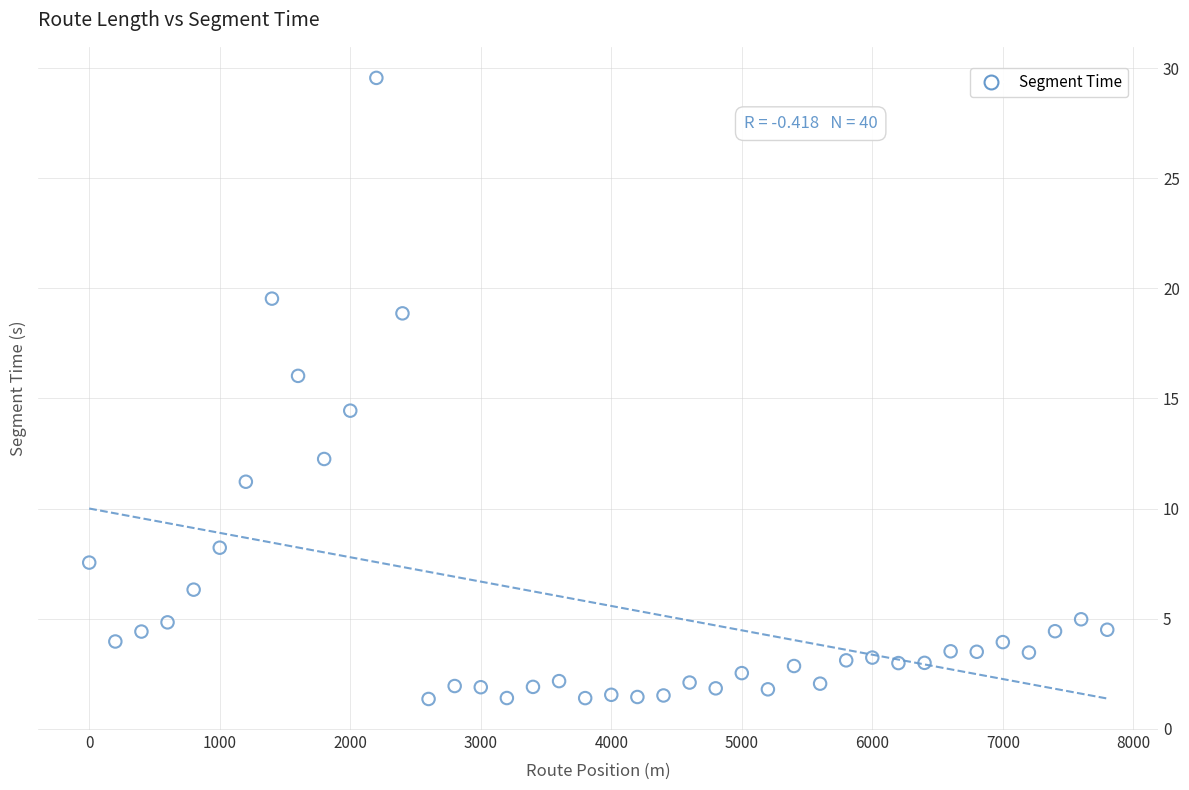

What is the range of X values (max minus min)?

7800.0